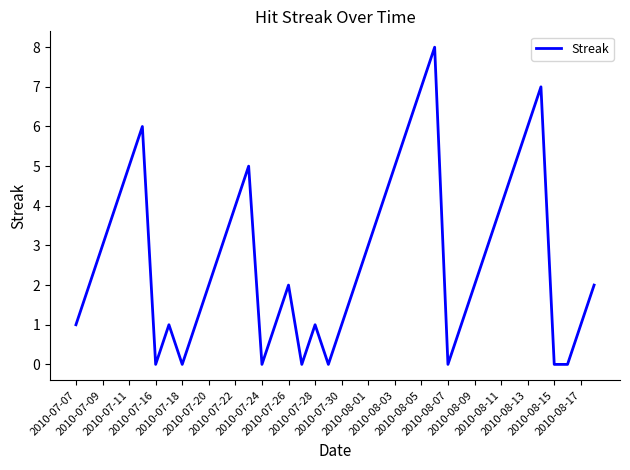

What is the average value?

3